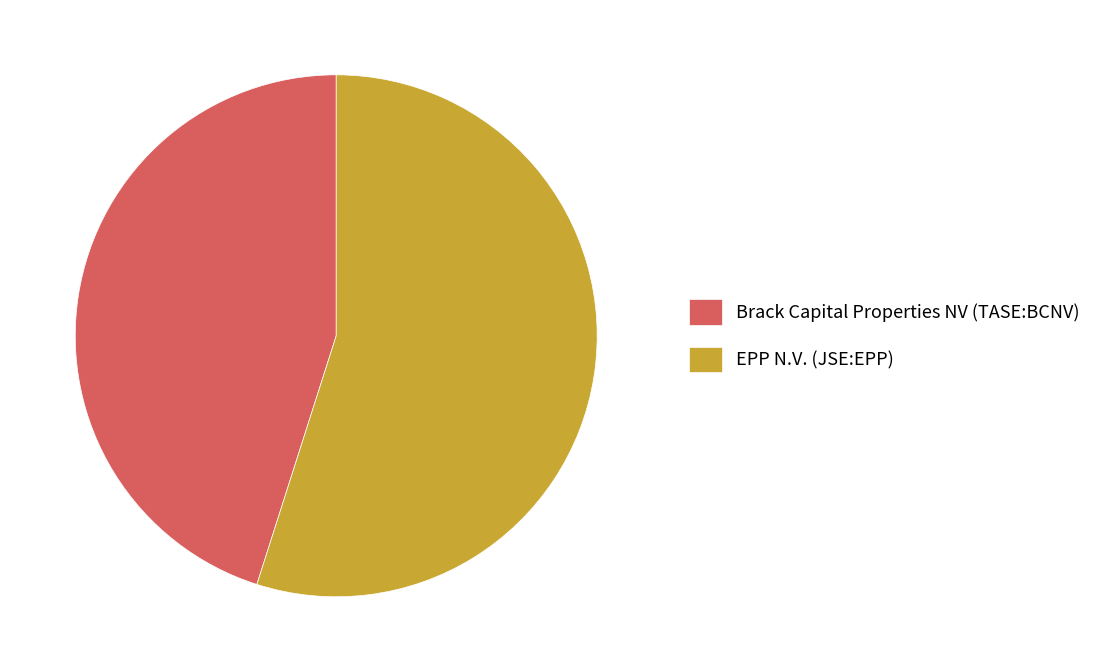

Between Brack Capital Properties NV (TASE:BCNV) and EPP N.V. (JSE:EPP), which is larger?

EPP N.V. (JSE:EPP)